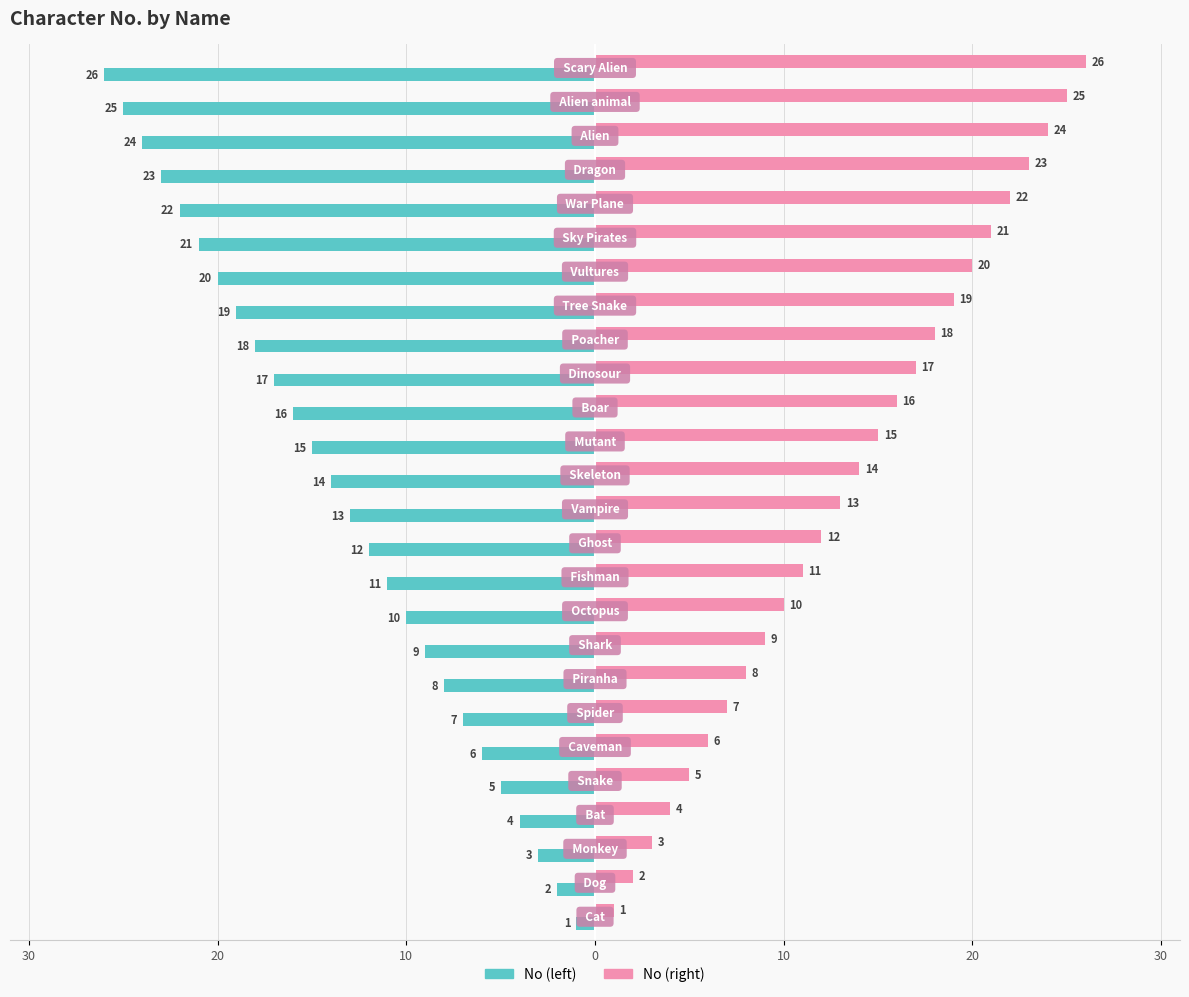

What are all the series names shown in the legend?

No (left), No (right)